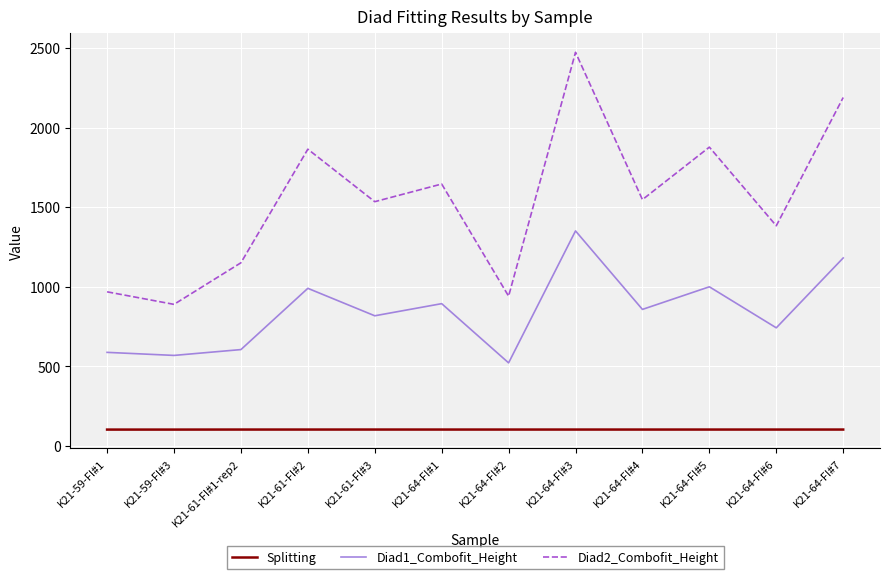

Is it true that Diad2_Combofit_Height equals 941.5 at K21-64-FI#2?

True